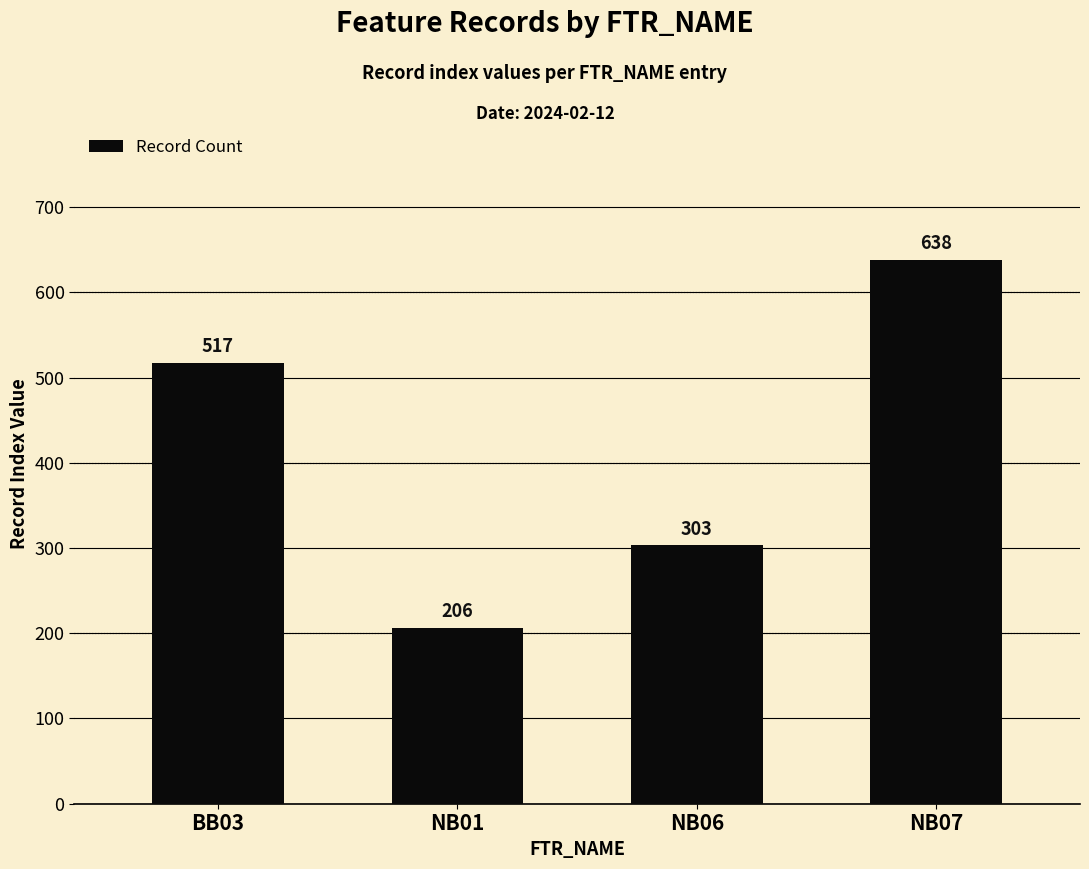

Reading left to right, what are all the values shown in this chart?

517	206	303	638